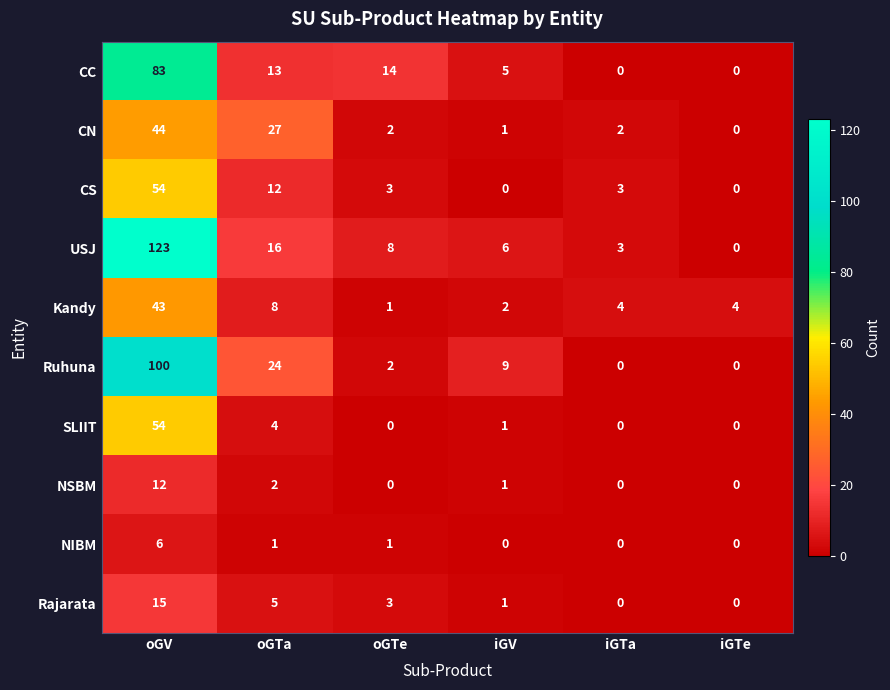

What is the greatest value displayed?

123